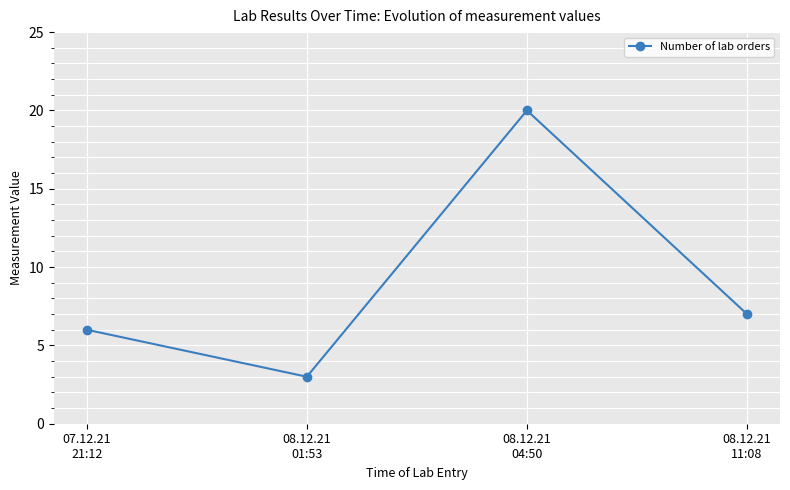

List the labels in order of value, smallest first.

08.12.21
01:53, 07.12.21
21:12, 08.12.21
11:08, 08.12.21
04:50